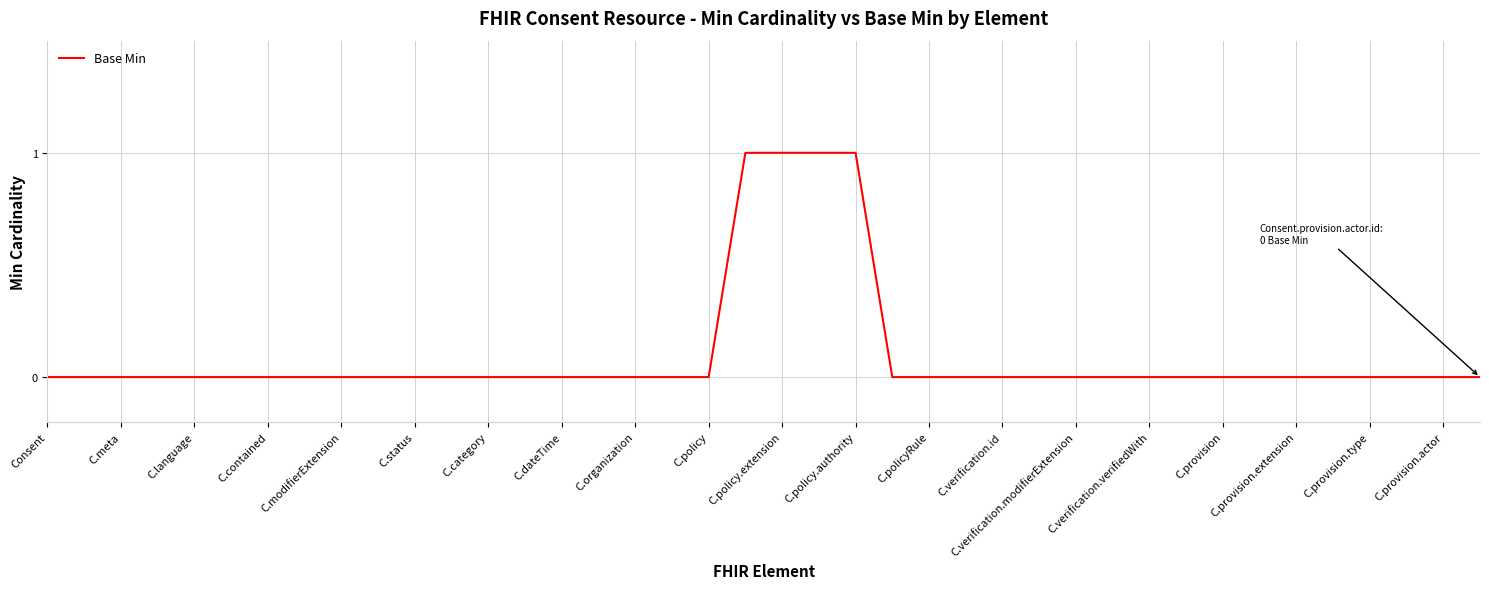

What is the difference between the maximum and minimum values?

1